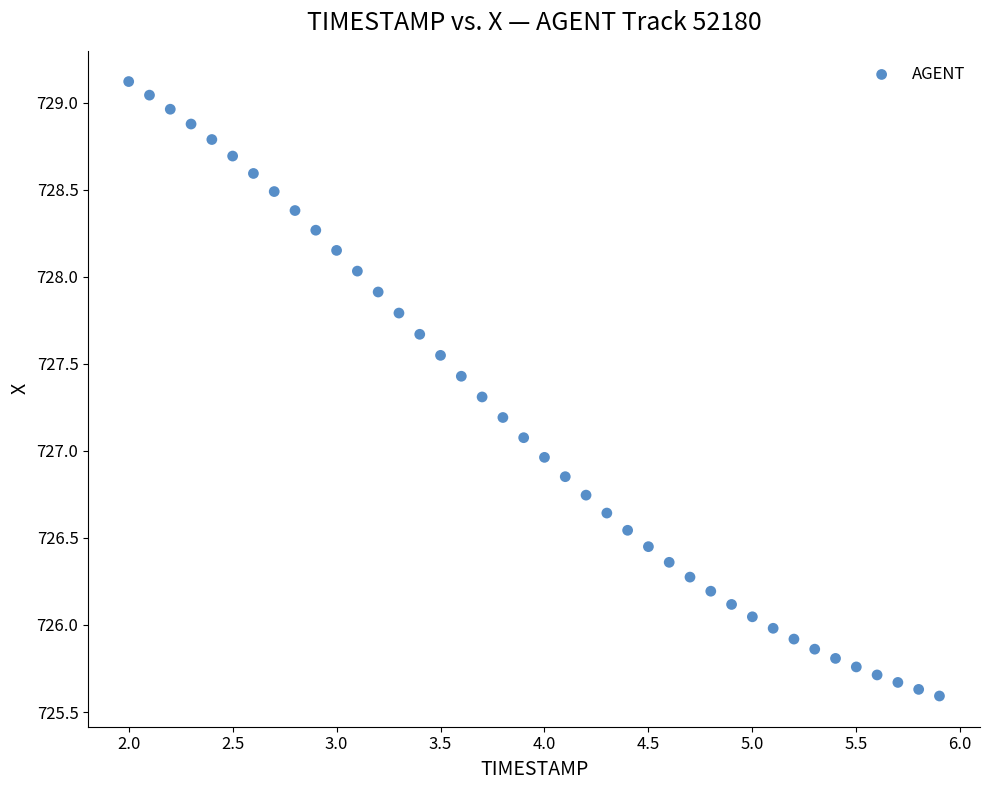

What is the range of Y values (max minus min)?

3.5